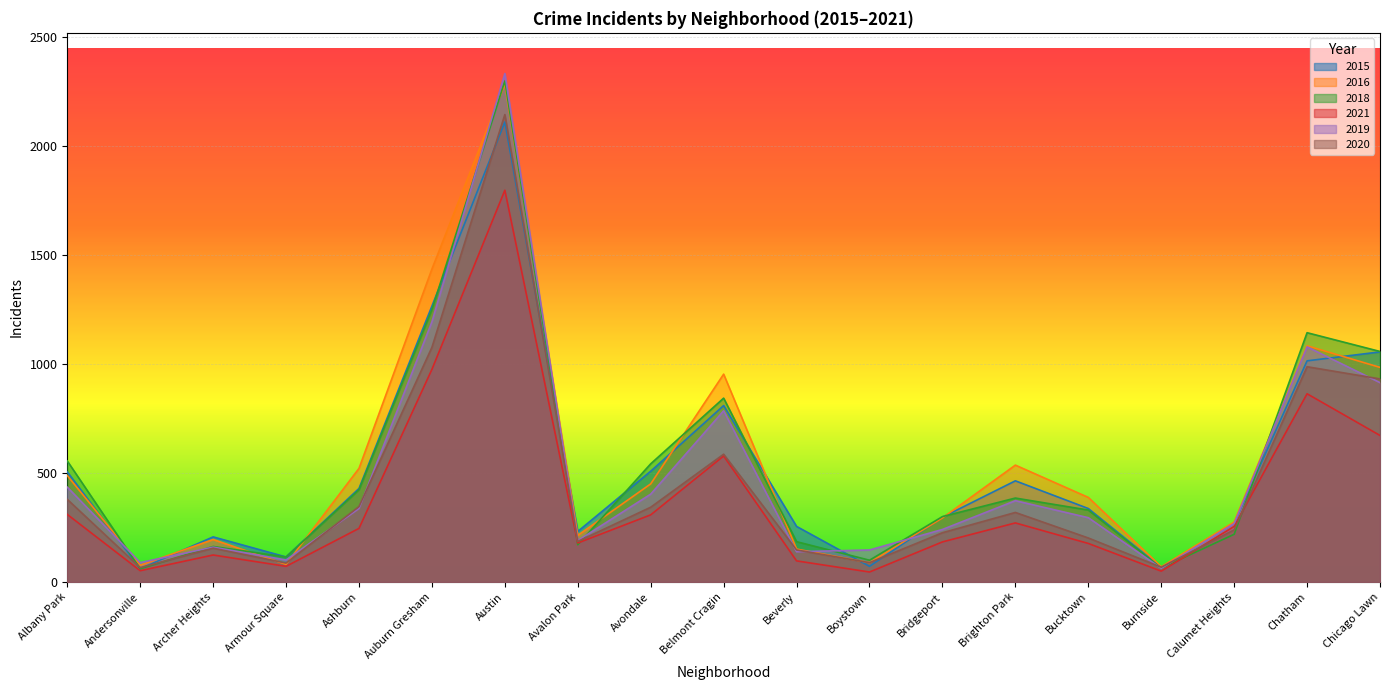

What is the lowest value of the 2016 series?

70